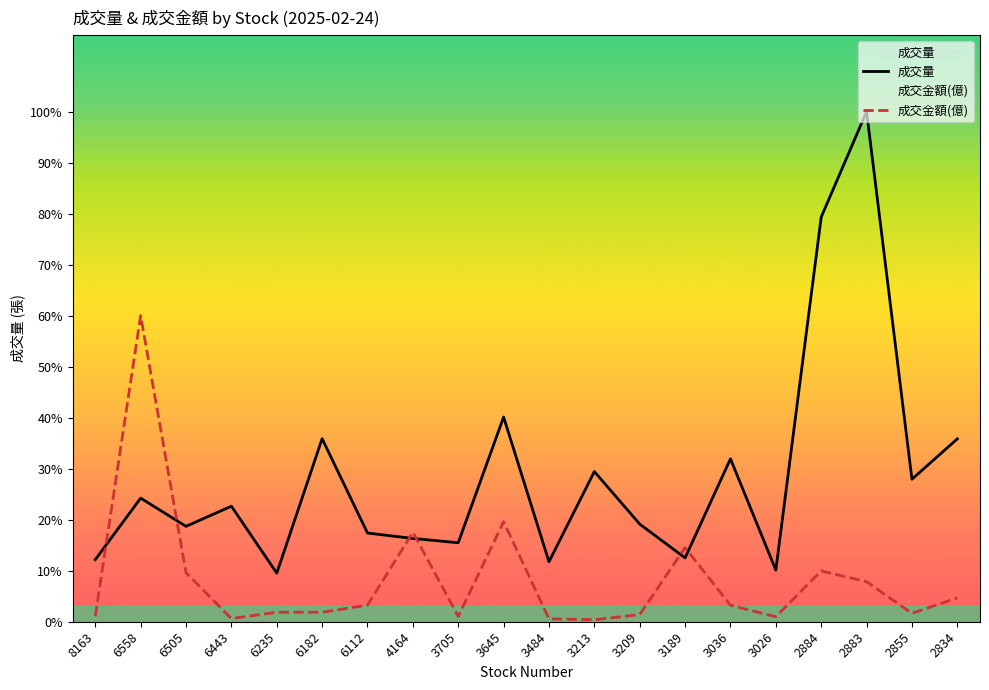

At which category does 成交金額(億) reach its first local valley?

6443